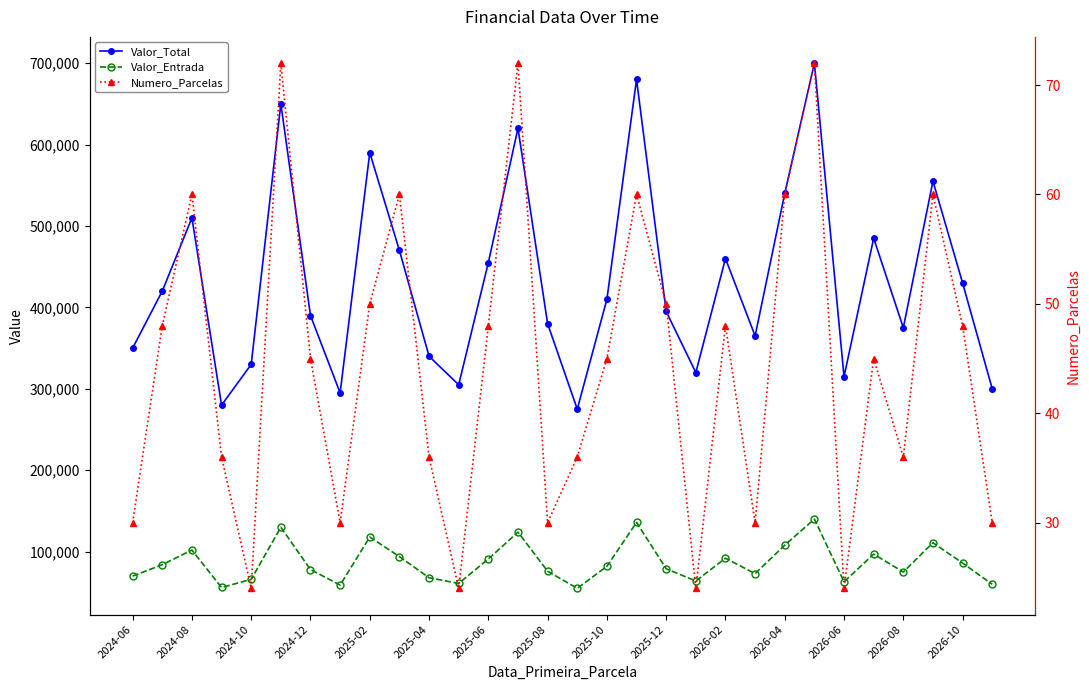

Between 2024-06 and 15, which series saw the biggest shift?

Valor_Total